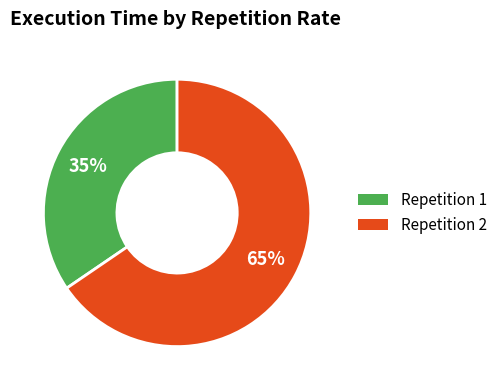

How many slices are in this pie chart?

2